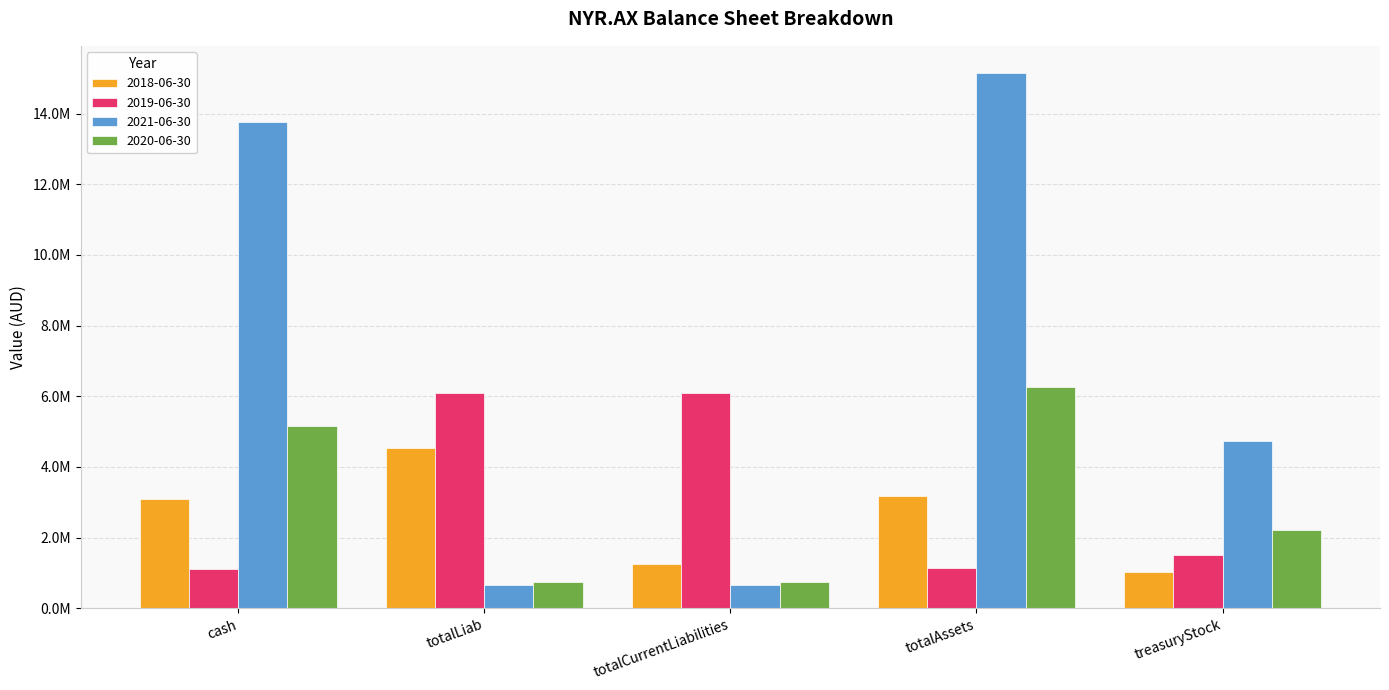

List the series in order of their peak value, lowest first.

2018-06-30, 2019-06-30, 2020-06-30, 2021-06-30